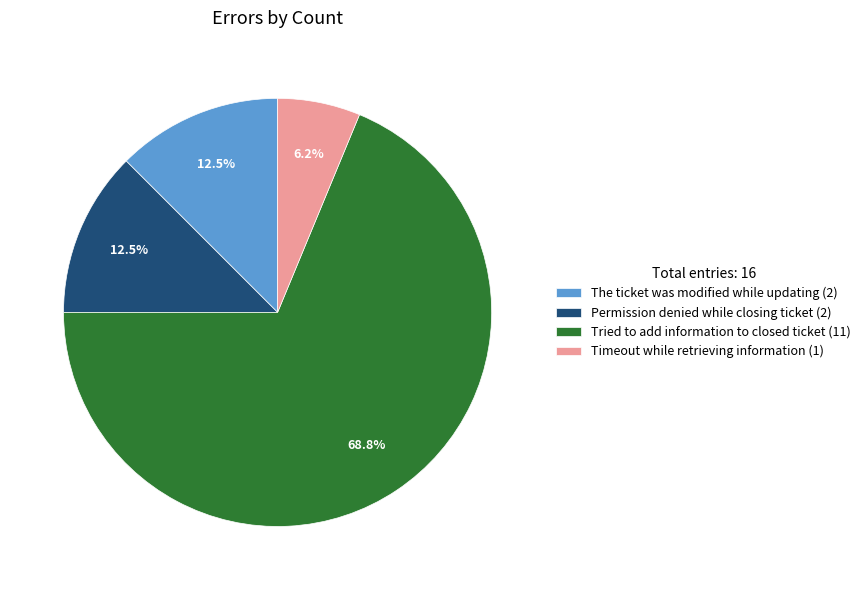

Combined, do Tried to add information to closed ticket (11) and Timeout while retrieving information (1) account for over 50%?

Yes